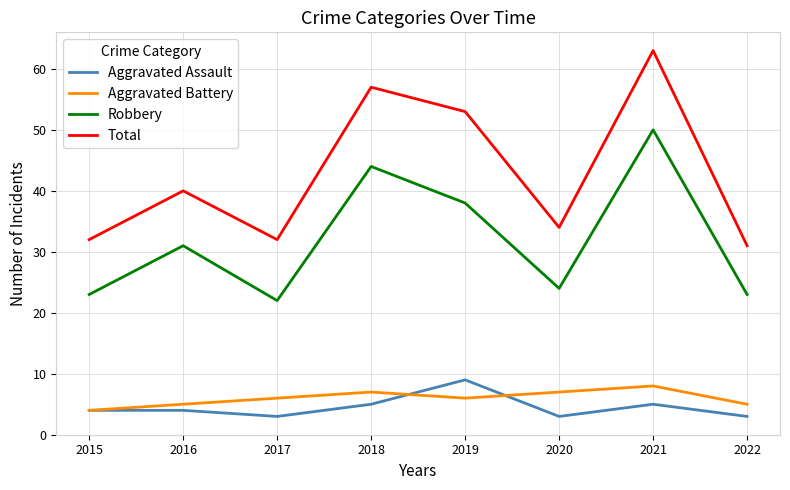

Reading right to left, list all the values displayed in this chart.

Aggravated Assault: 2022=3	2021=5	2020=3	2019=9	2018=5	2017=3	2016=4	2015=4
Aggravated Battery: 2022=5	2021=8	2020=7	2019=6	2018=7	2017=6	2016=5	2015=4
Robbery: 2022=23	2021=50	2020=24	2019=38	2018=44	2017=22	2016=31	2015=23
Total: 2022=31	2021=63	2020=34	2019=53	2018=57	2017=32	2016=40	2015=32